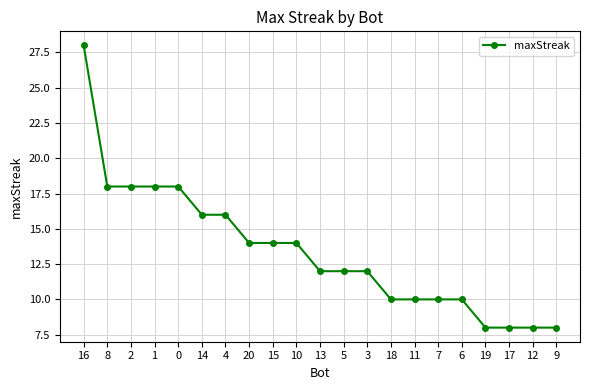

What is the difference between the values at 17 and 3?

4